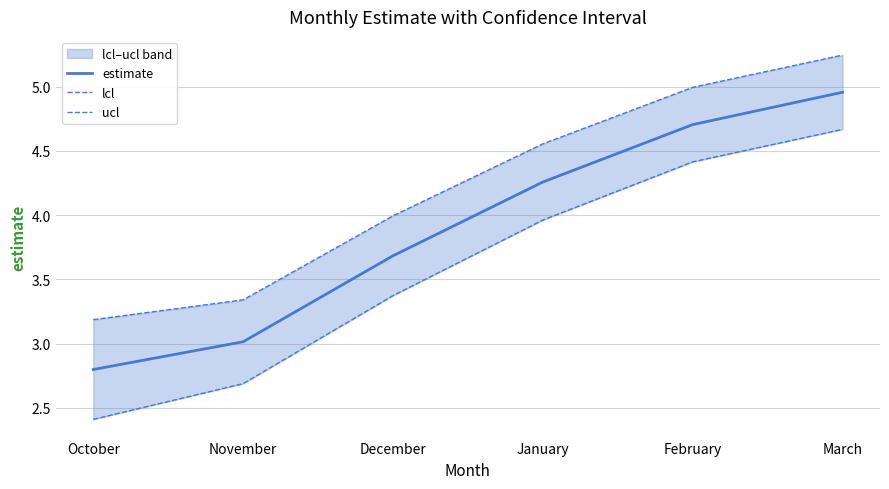

How many series are shown in this chart?

3